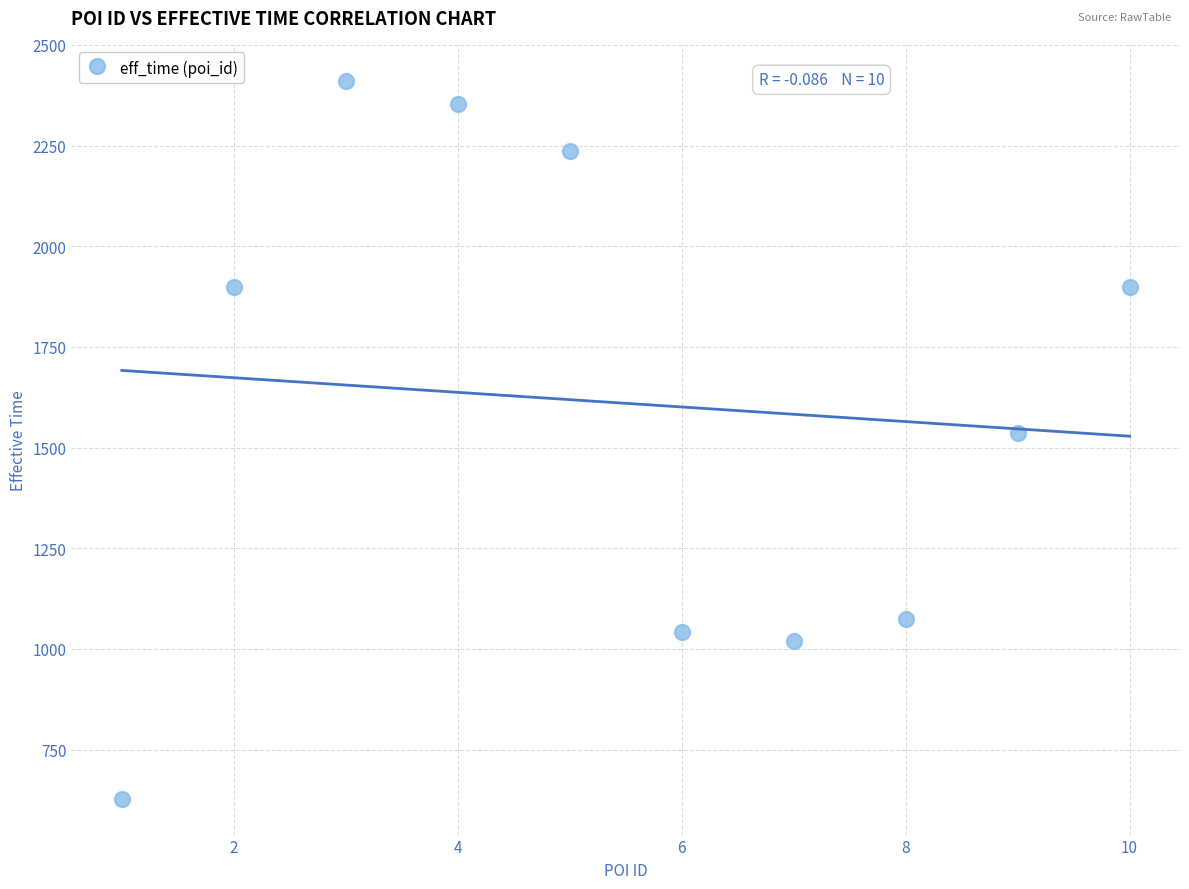

What is the range of Y values (max minus min)?

1783